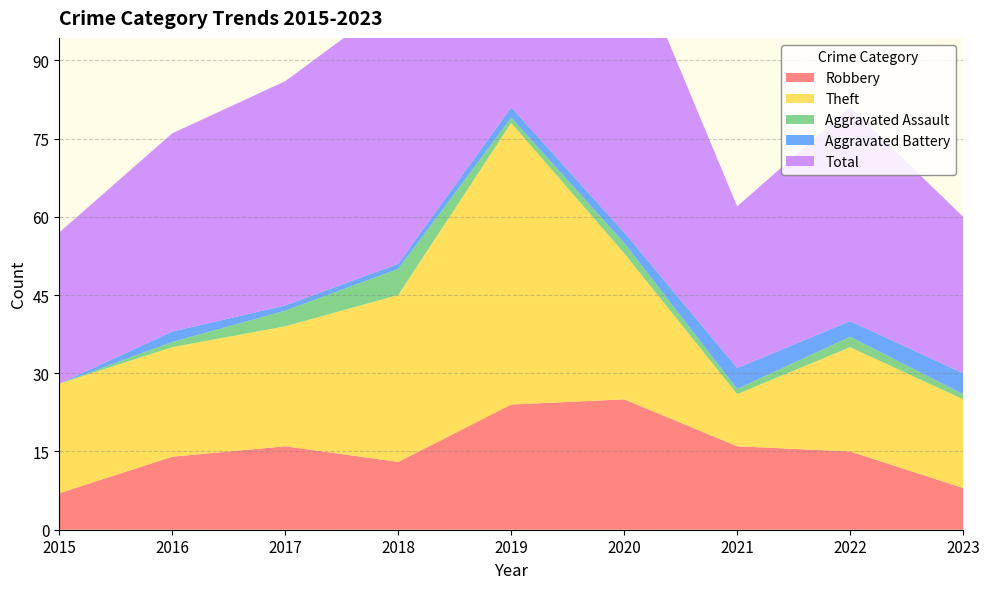

Reading left to right, list all the values displayed in this chart.

Robbery: 7	14	16	13	24	25	16	15	8
Theft: 21	21	23	32	54	28	10	20	17
Aggravated Assault: 0	1	3	5	1	2	1	2	1
Aggravated Battery: 0	2	1	1	2	2	4	3	4
Total: 29	38	43	51	82	57	31	41	30